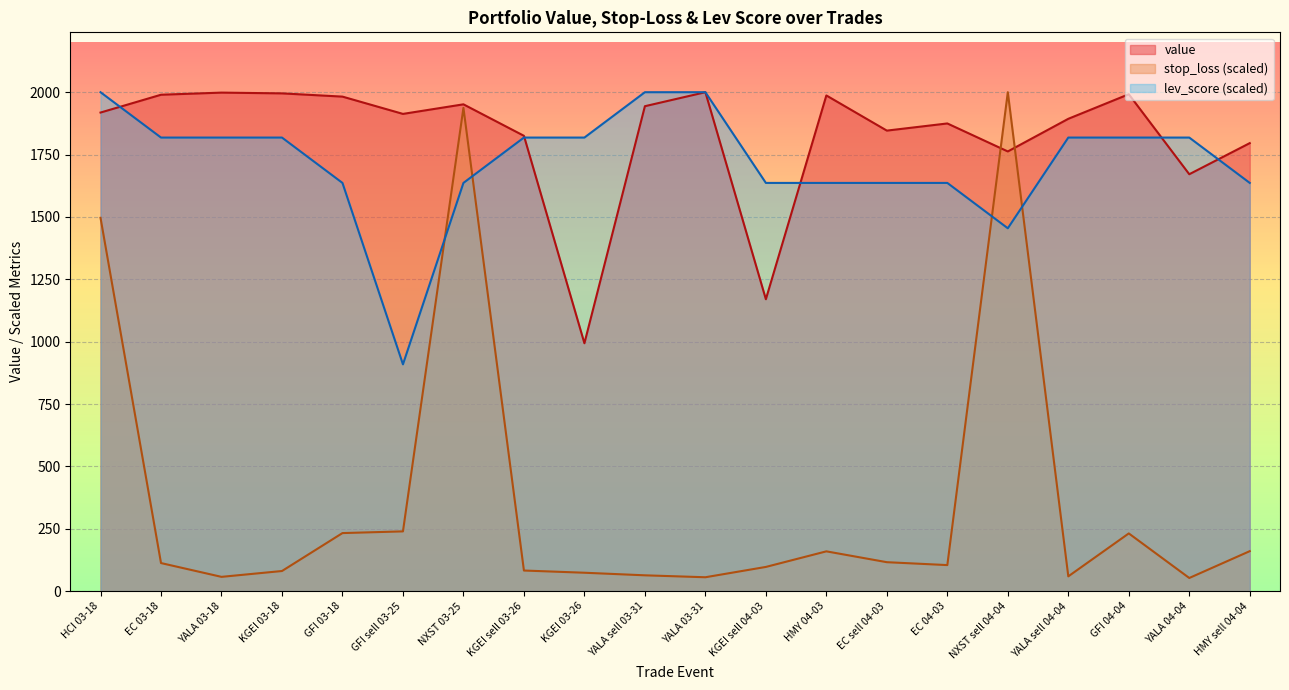

What are all the series names shown in the legend?

value, stop_loss (scaled), lev_score (scaled)